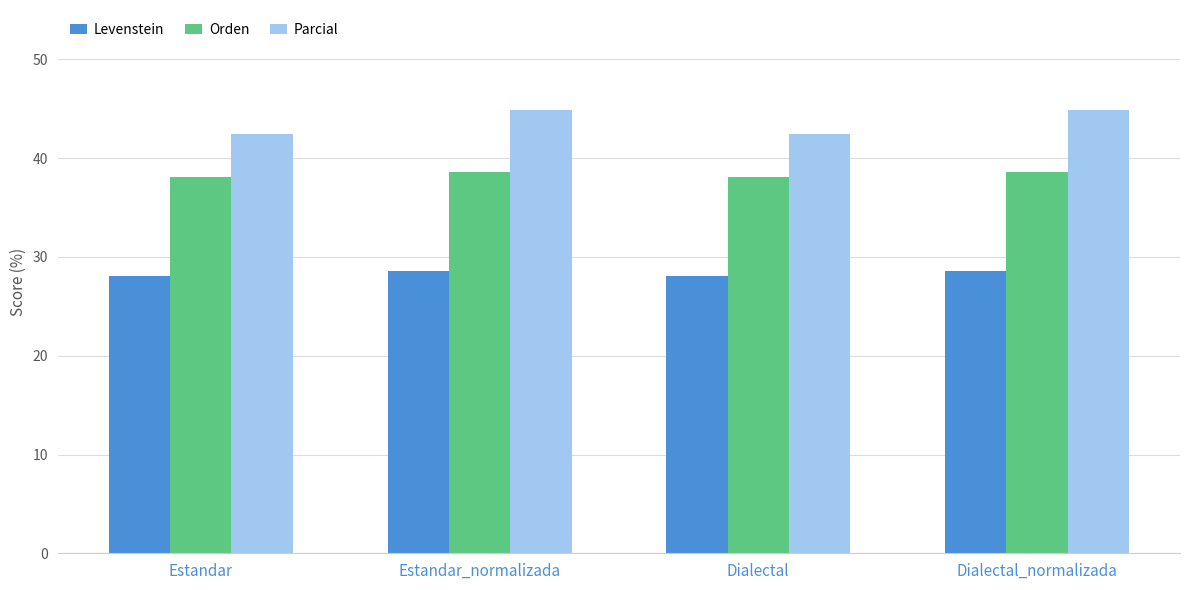

What is the minimum value for Levenstein?

28.1